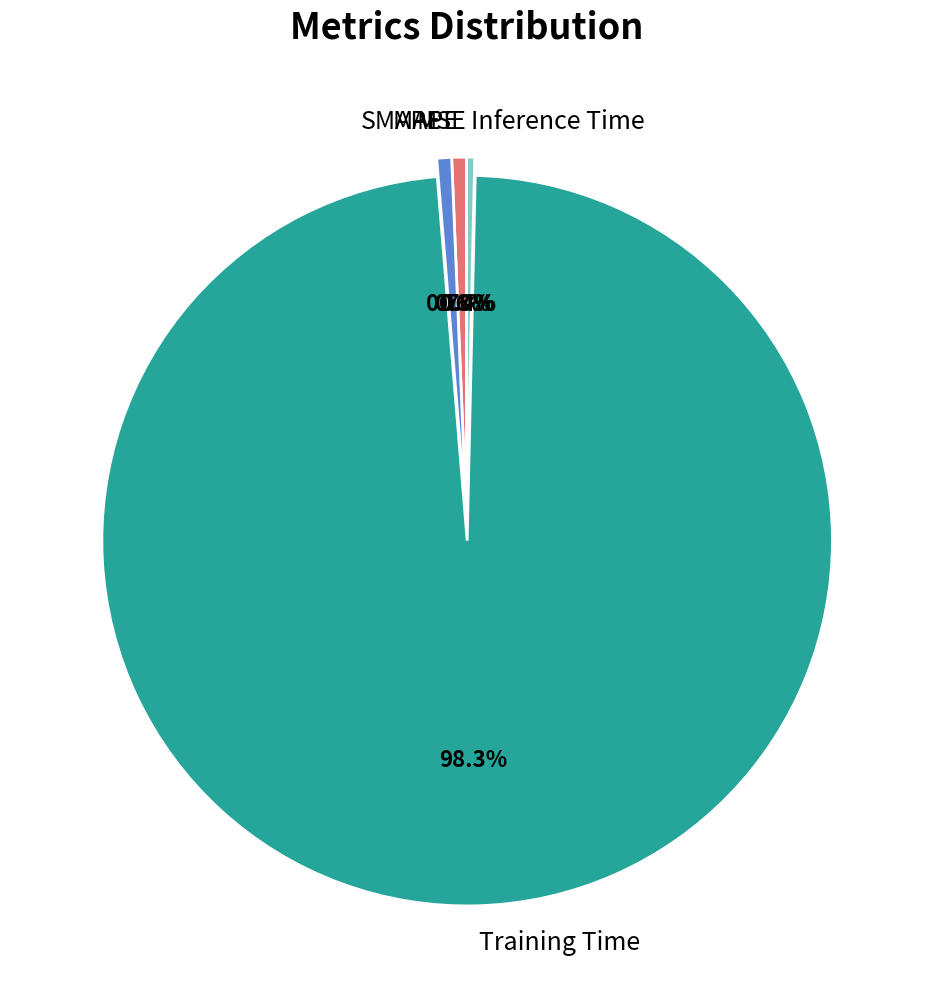

To the nearest percent, what is the difference between the largest and smallest slice percentages?

98%